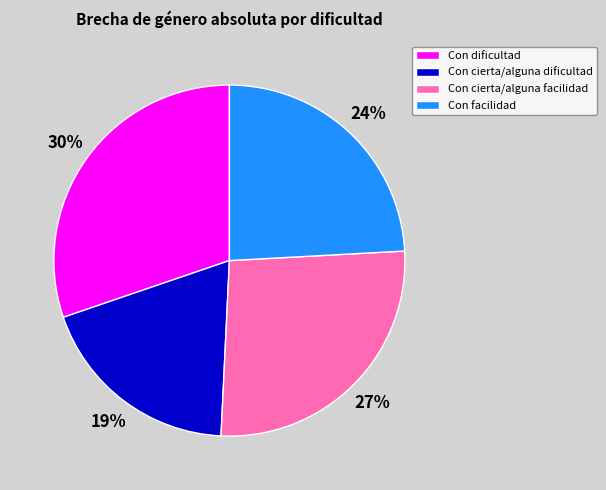

Count the number of slices in the pie.

4